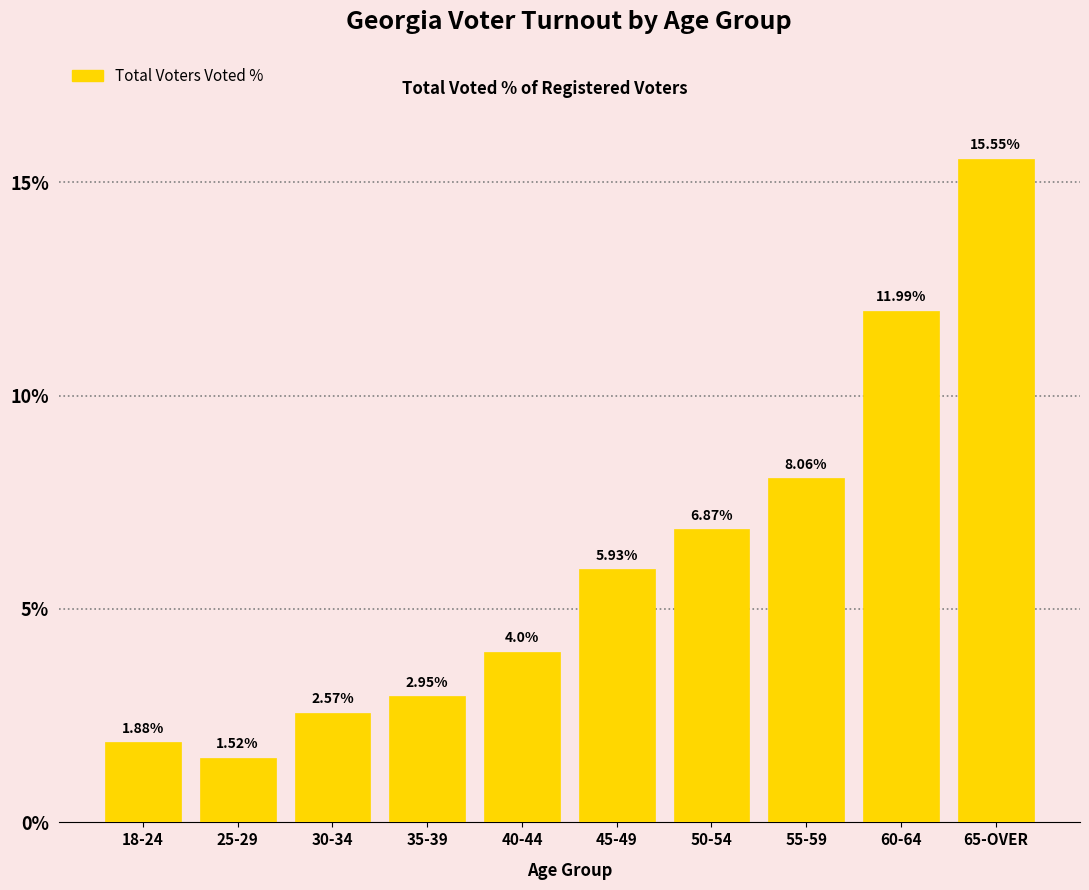

Count the number of data series in this chart.

1